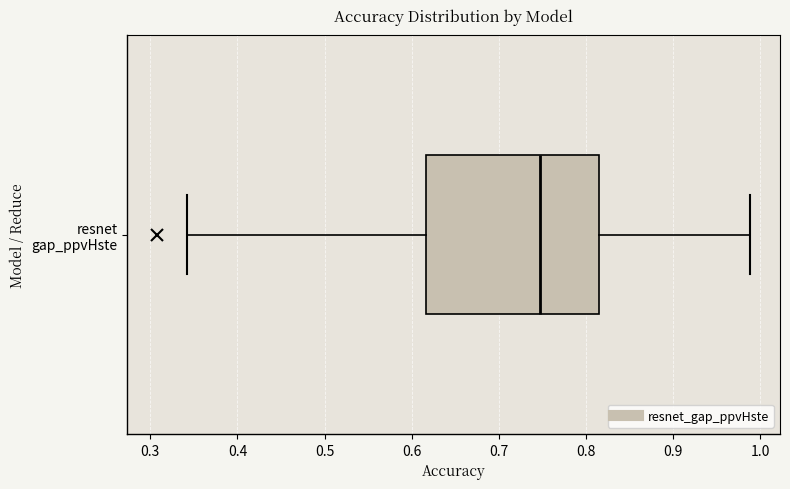

Read this box plot against the x-axis: the position of the median line, the range covered by the box, and the ends of both whiskers. The values are not printed on the chart, so give them approximately, as read against the axis.

median 0.75, box 0.62 to 0.82, whiskers 0.34 to 0.99